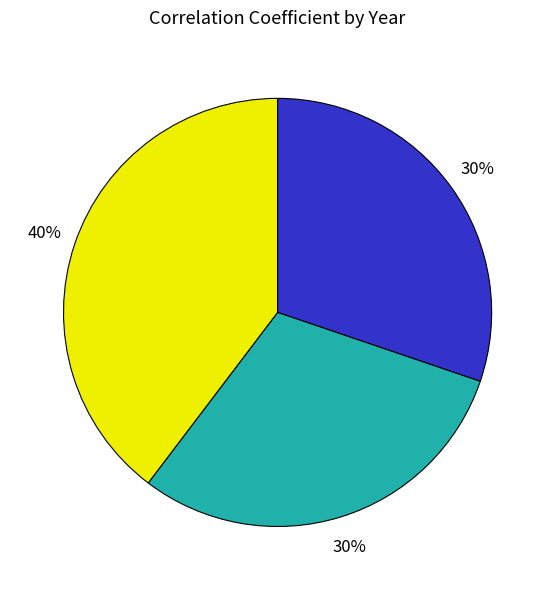

Is there a majority slice in this chart?

No